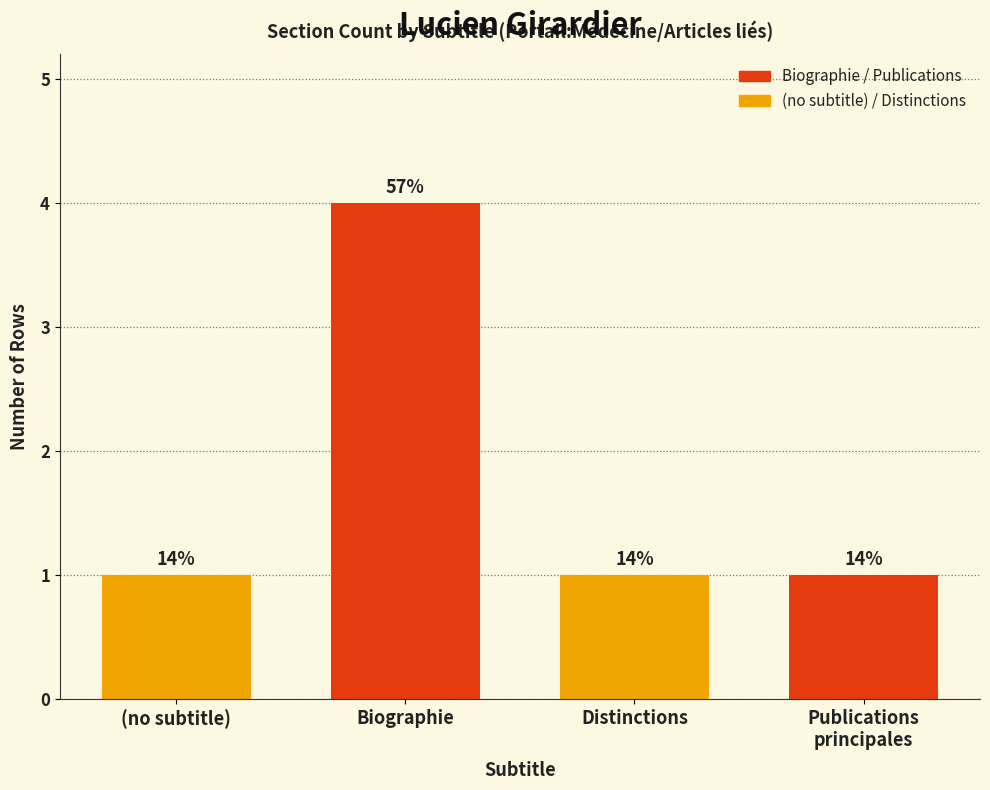

How many bars are there in total?

4